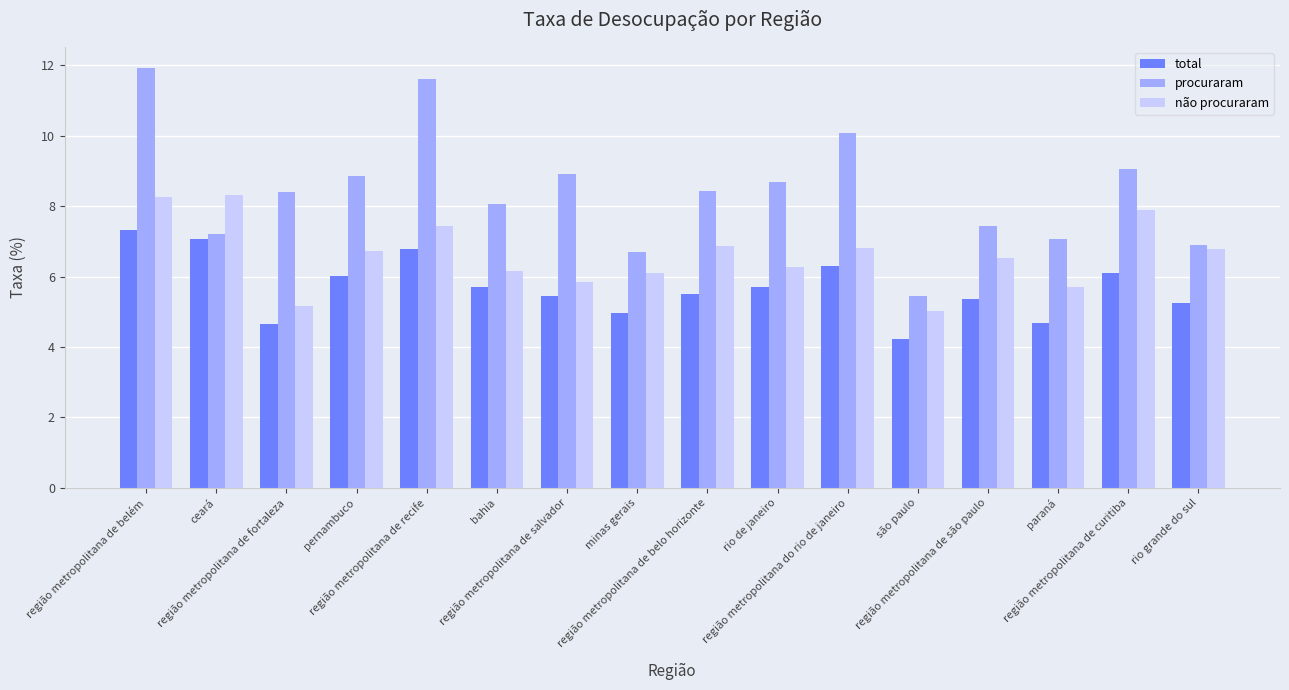

Which series has the widest spread of values?

procuraram